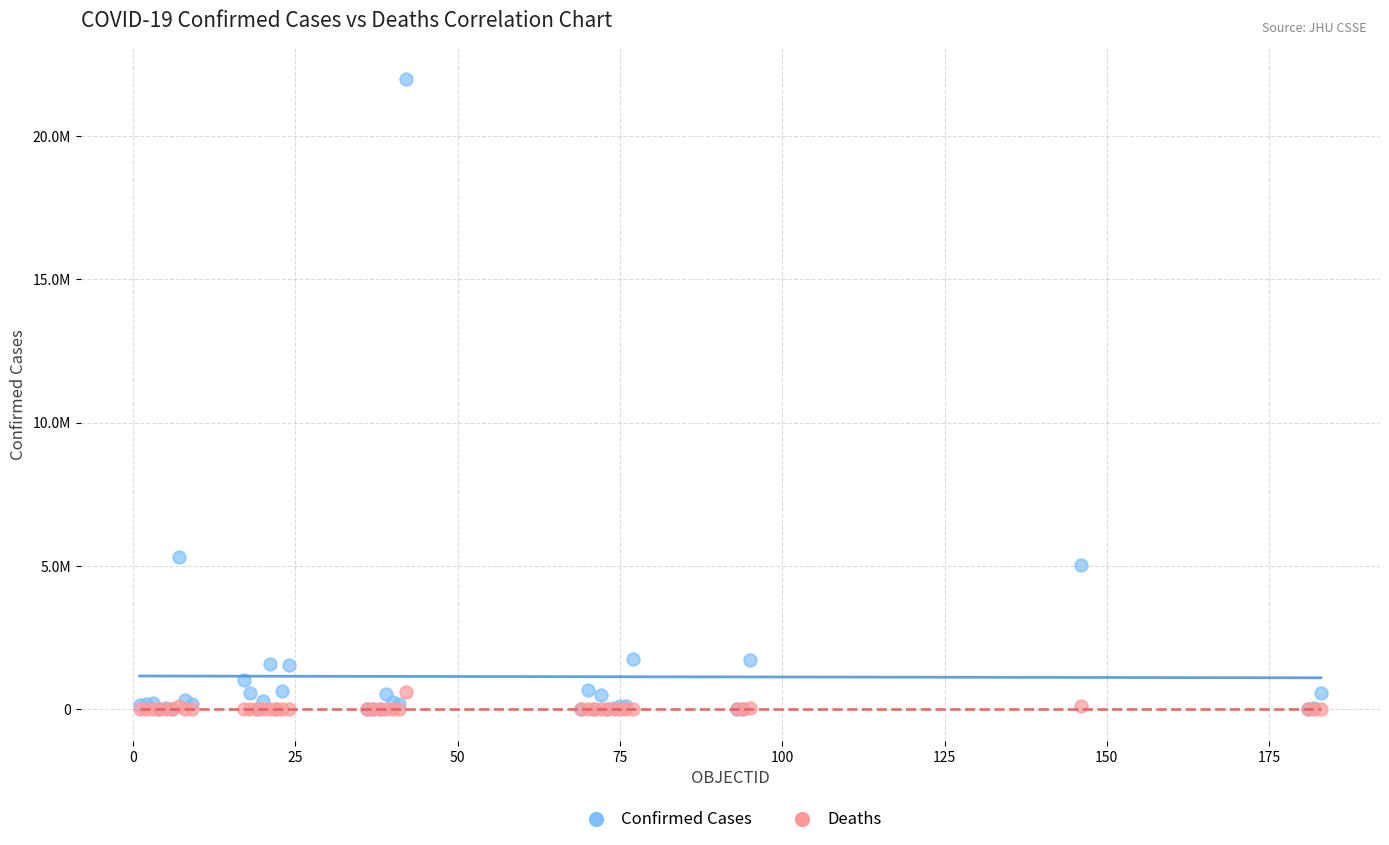

What are all the series names shown in the legend?

Confirmed Cases, Deaths